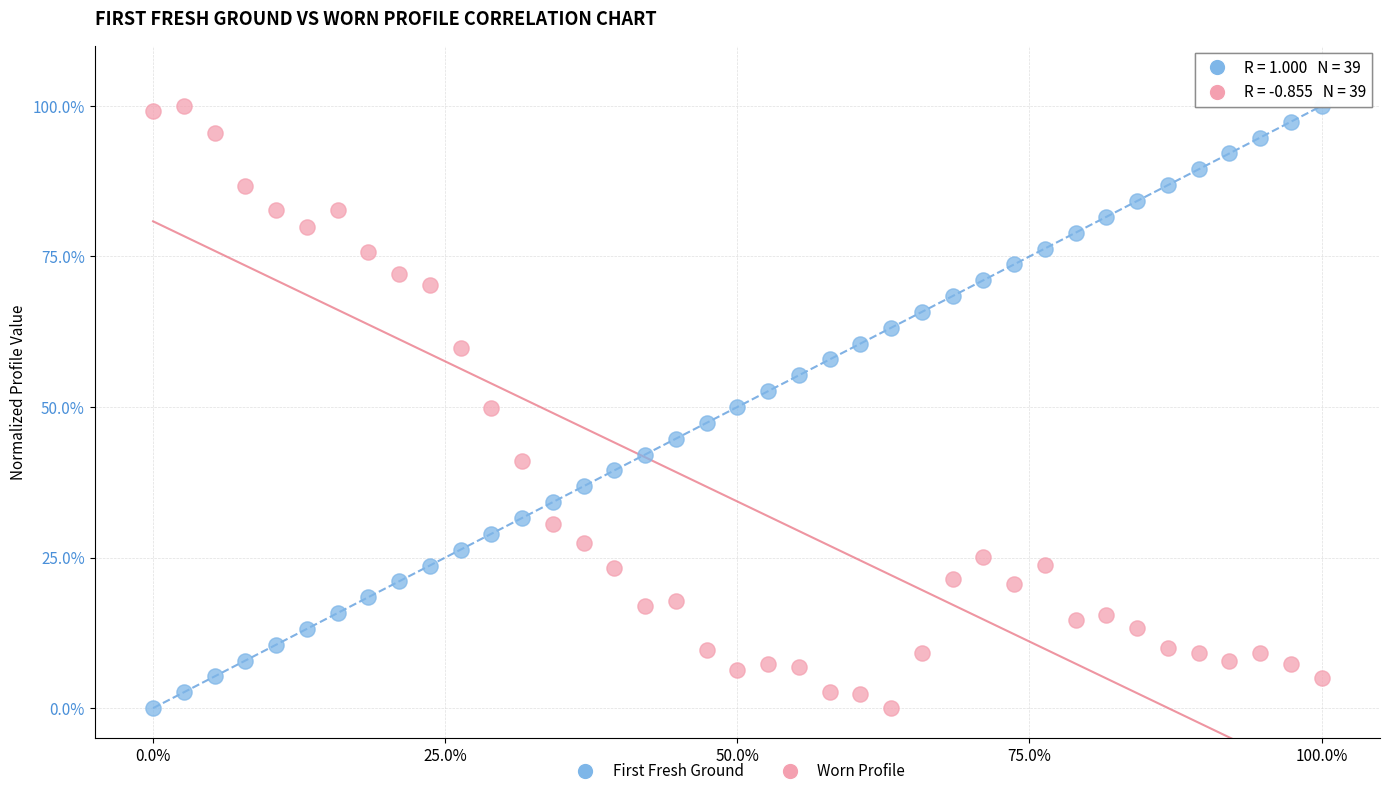

Across all data points, what is the range of Y values (max minus min)?

100.0